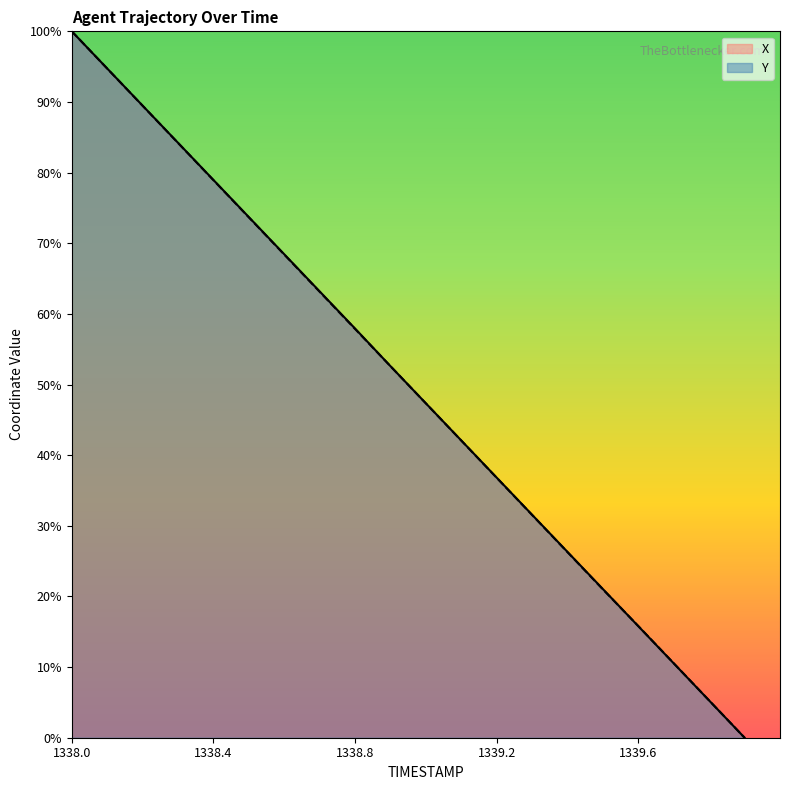

Between which two adjacent categories do Y and X first intersect?

1338.8 and 1338.9